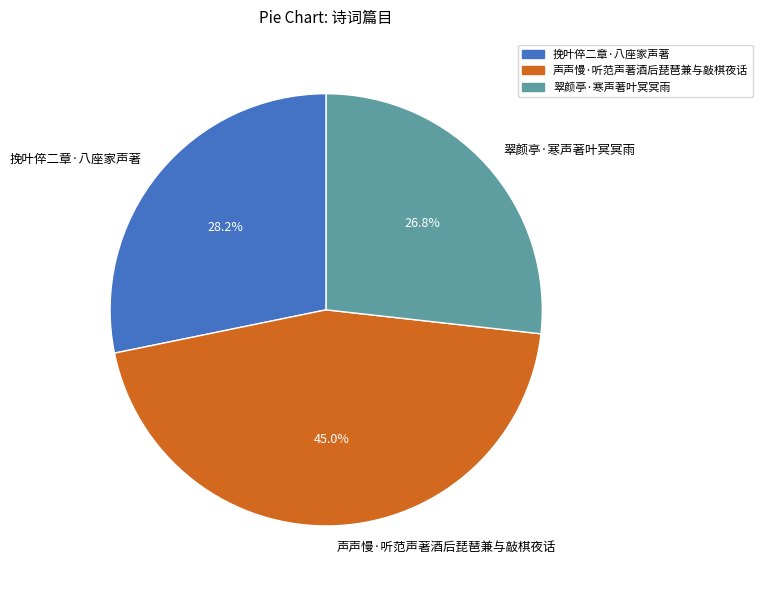

The 翠颜亭·寒声著叶冥冥雨 slice represents 16% of the pie. True or false?

False